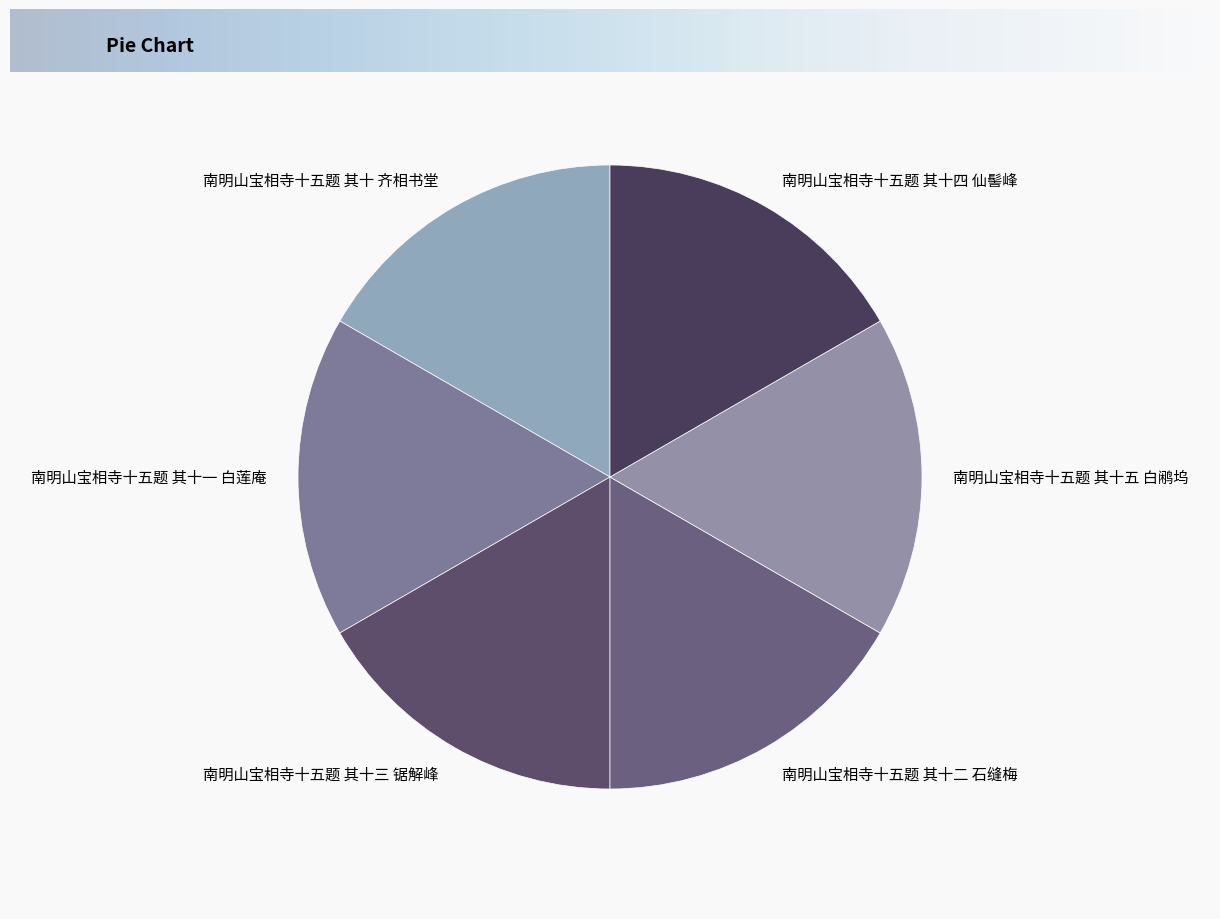

The 南明山宝相寺十五题 其十五 白鹇坞 slice represents 8% of the pie. True or false?

False